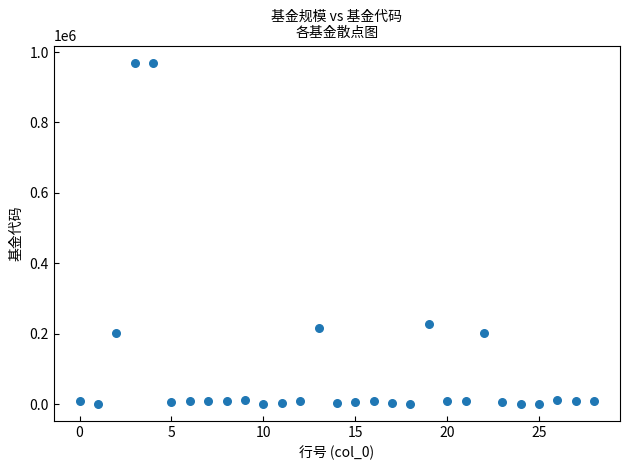

What is the range of Y values (max minus min)?

968812